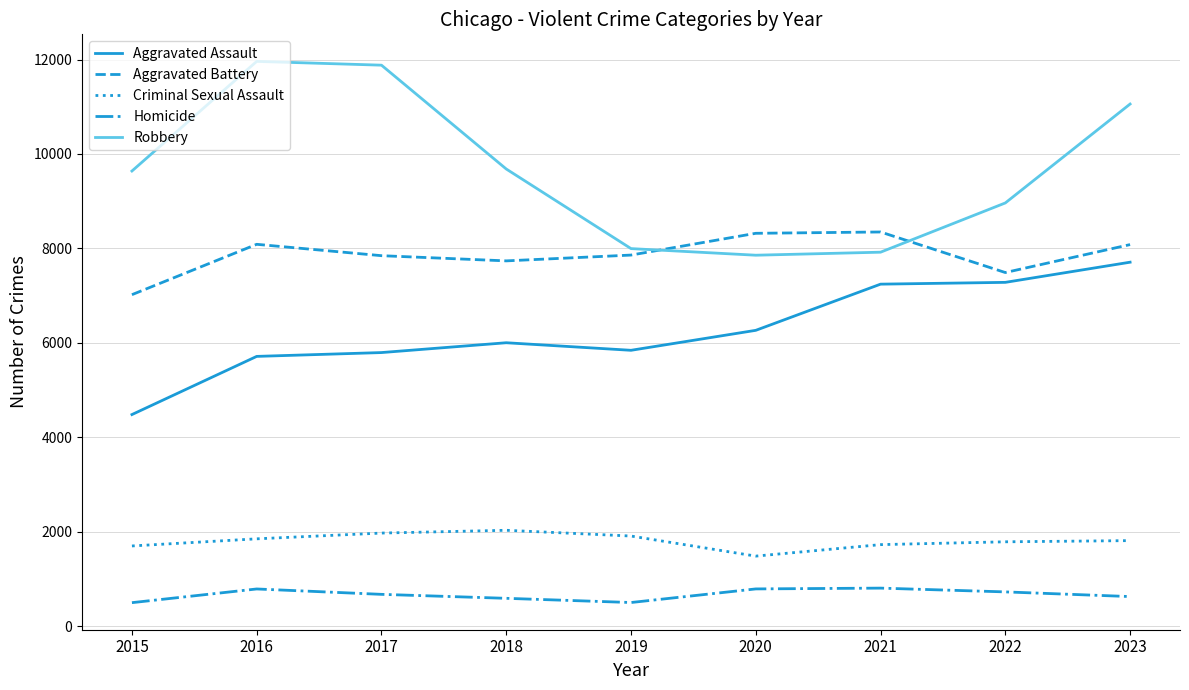

What is the difference between the maximum and minimum values in the Aggravated Battery series?

1328